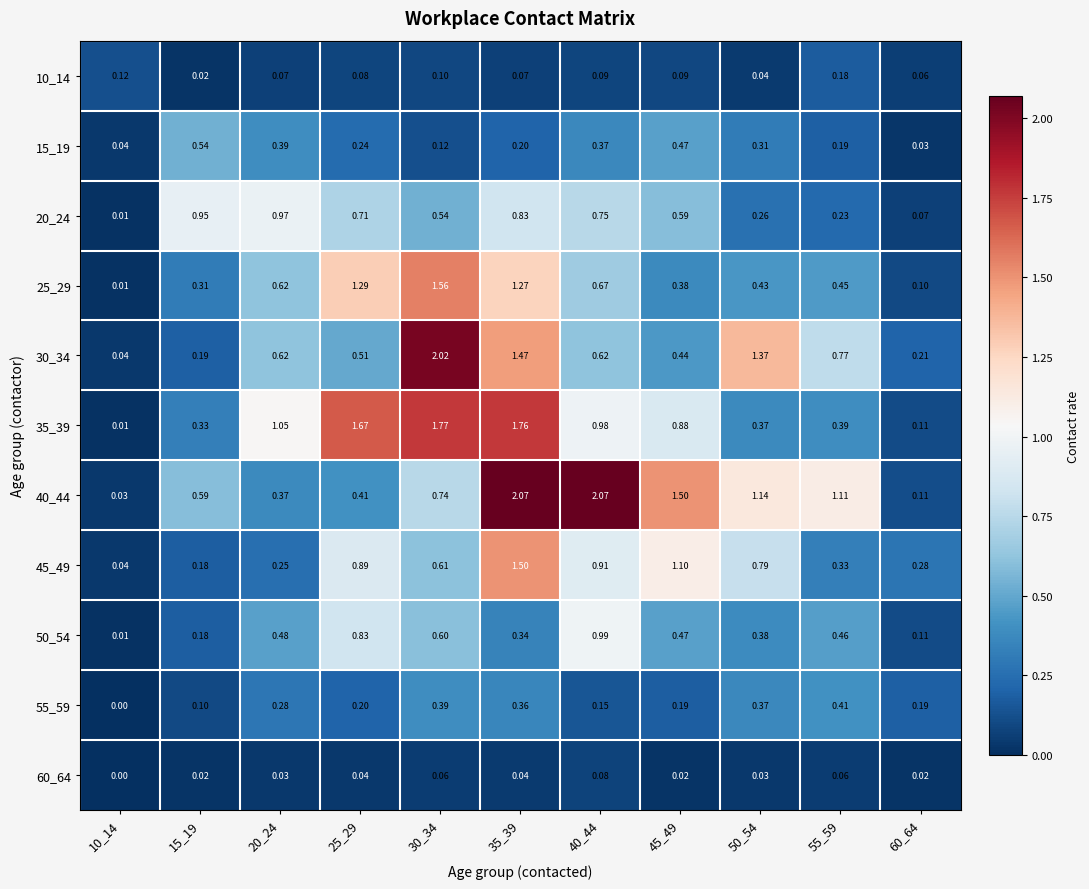

Is the value of 30_34 at 15_19 greater than the value of 55_59 at 35_39?

No